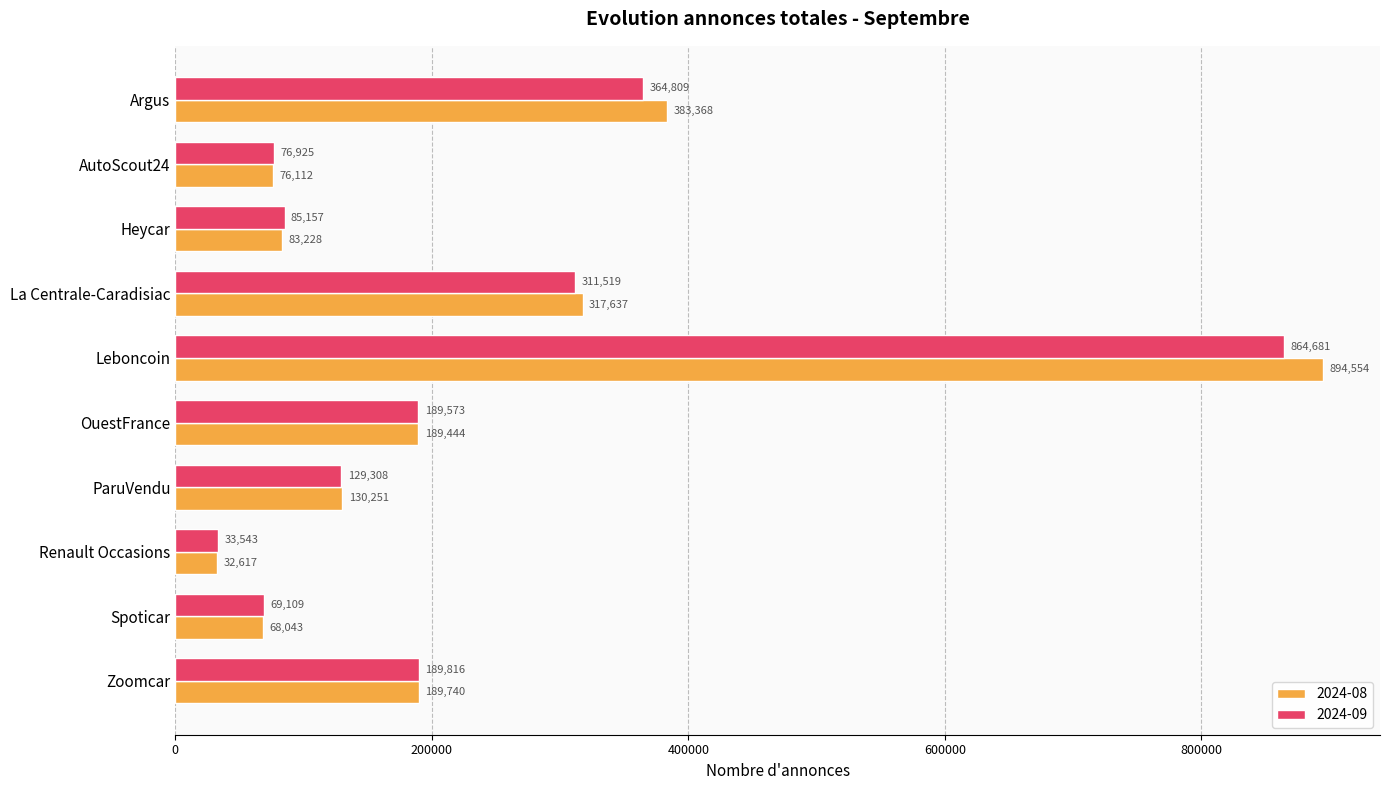

Count the number of data series in this chart.

2